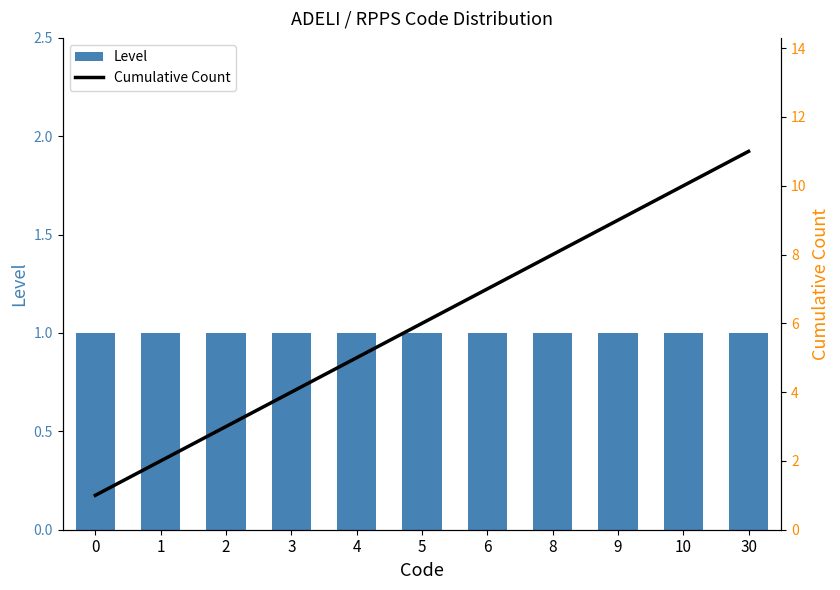

Reading left to right, what are all the values shown in this chart?

Level: 0=1	1=1	2=1	3=1	4=1	5=1	6=1	8=1	9=1	10=1	30=1
Cumulative Count: 0=1	1=2	2=3	3=4	4=5	5=6	6=7	8=8	9=9	10=10	30=11